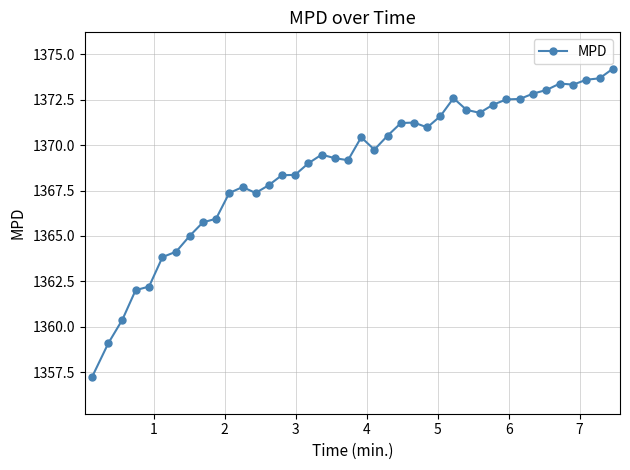

What is the difference between the maximum and minimum values?

17.0